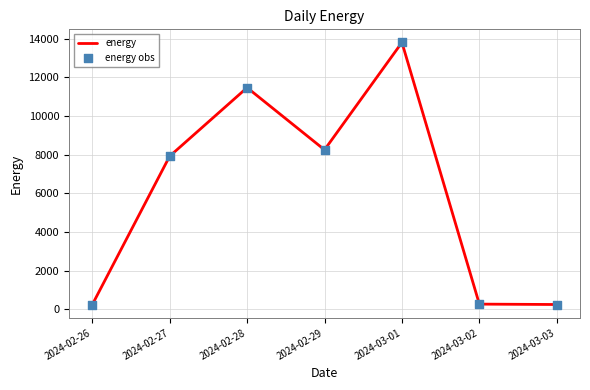

What is the change in value from 2024-02-27 to 2024-02-28?

+3550